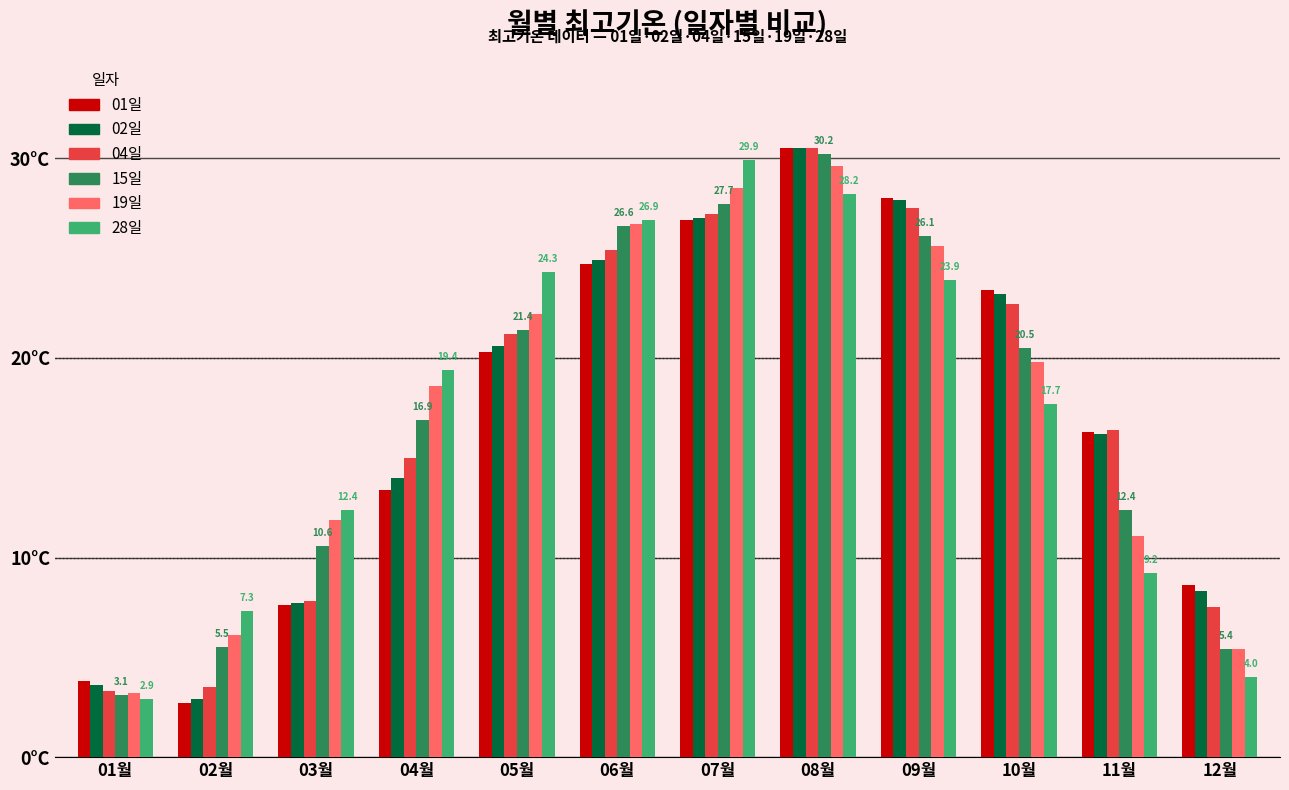

What is the smallest value displayed?

2.7